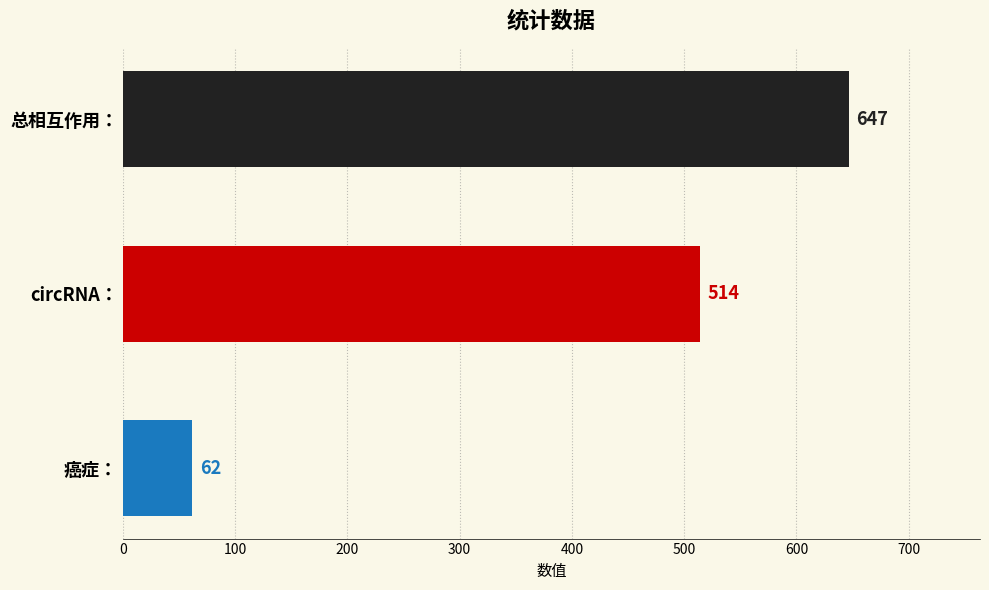

Reading top to bottom, list all the values displayed in this chart.

647	514	62